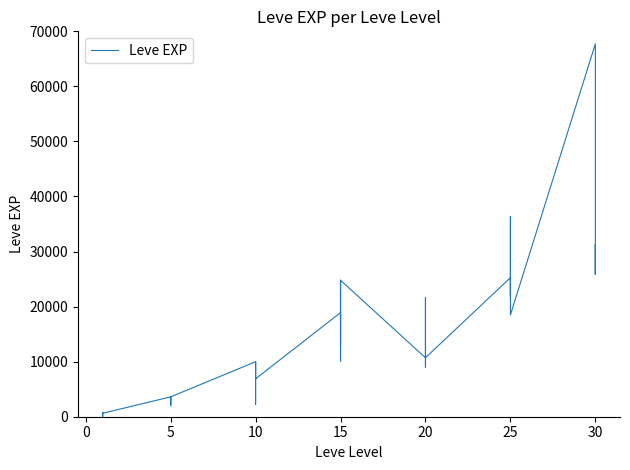

Is it true that the value at 10 is 6792?

False